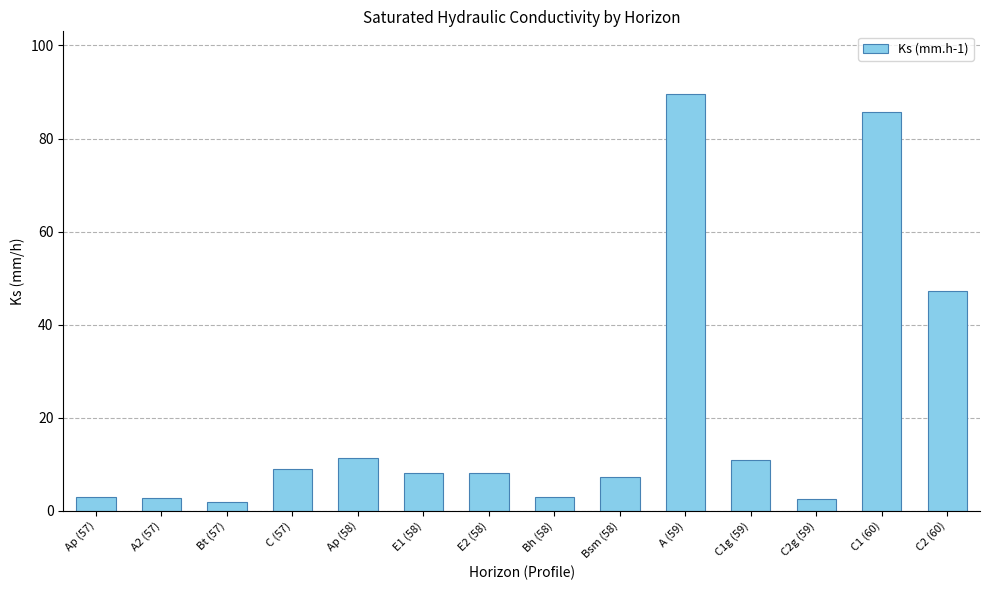

Count the number of categories in the chart.

14